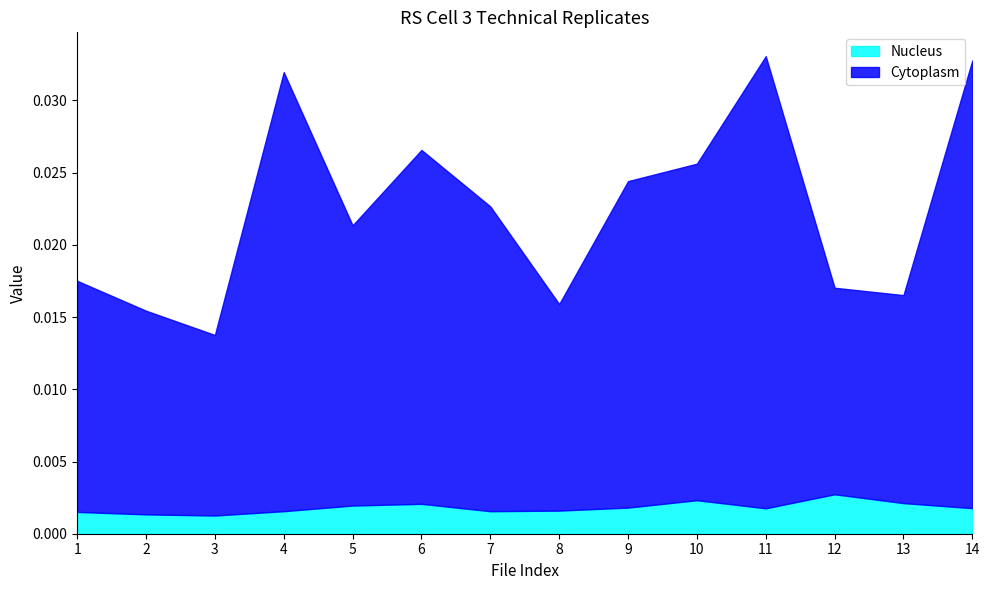

Which series has the largest range (max minus min)?

Cytoplasm